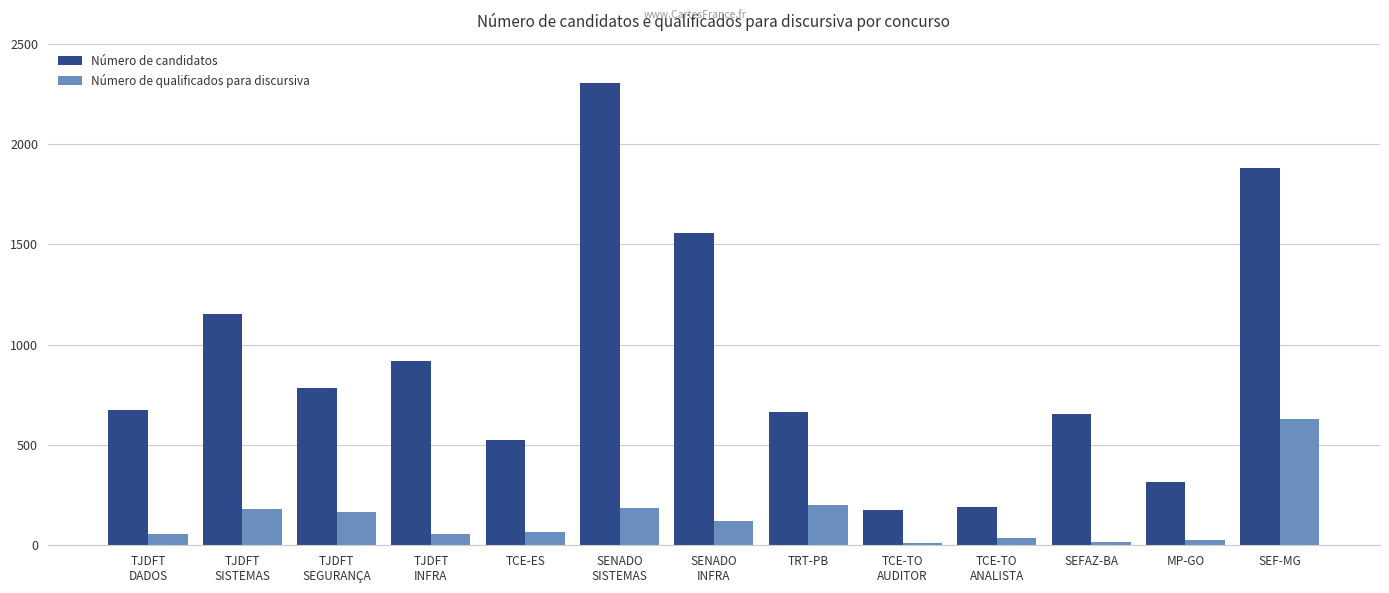

What is the highest value of the Número de candidatos series?

2306